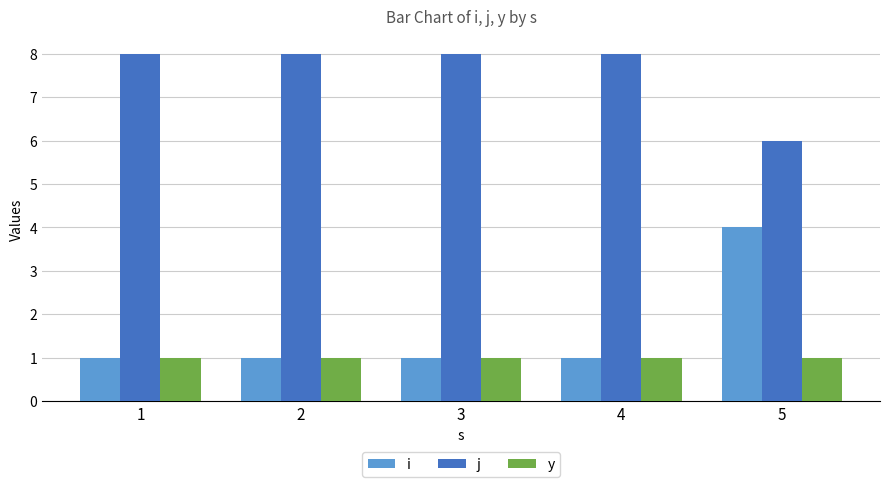

What is the minimum value for i?

1